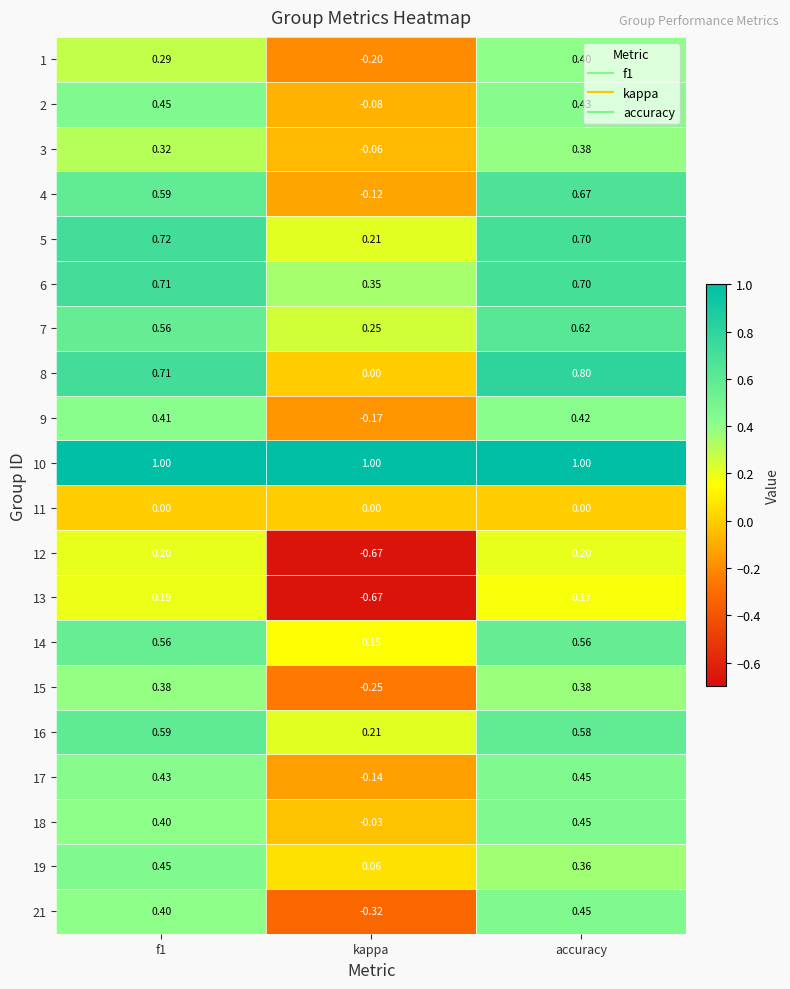

What is the difference between the highest and lowest values at kappa?

1.7